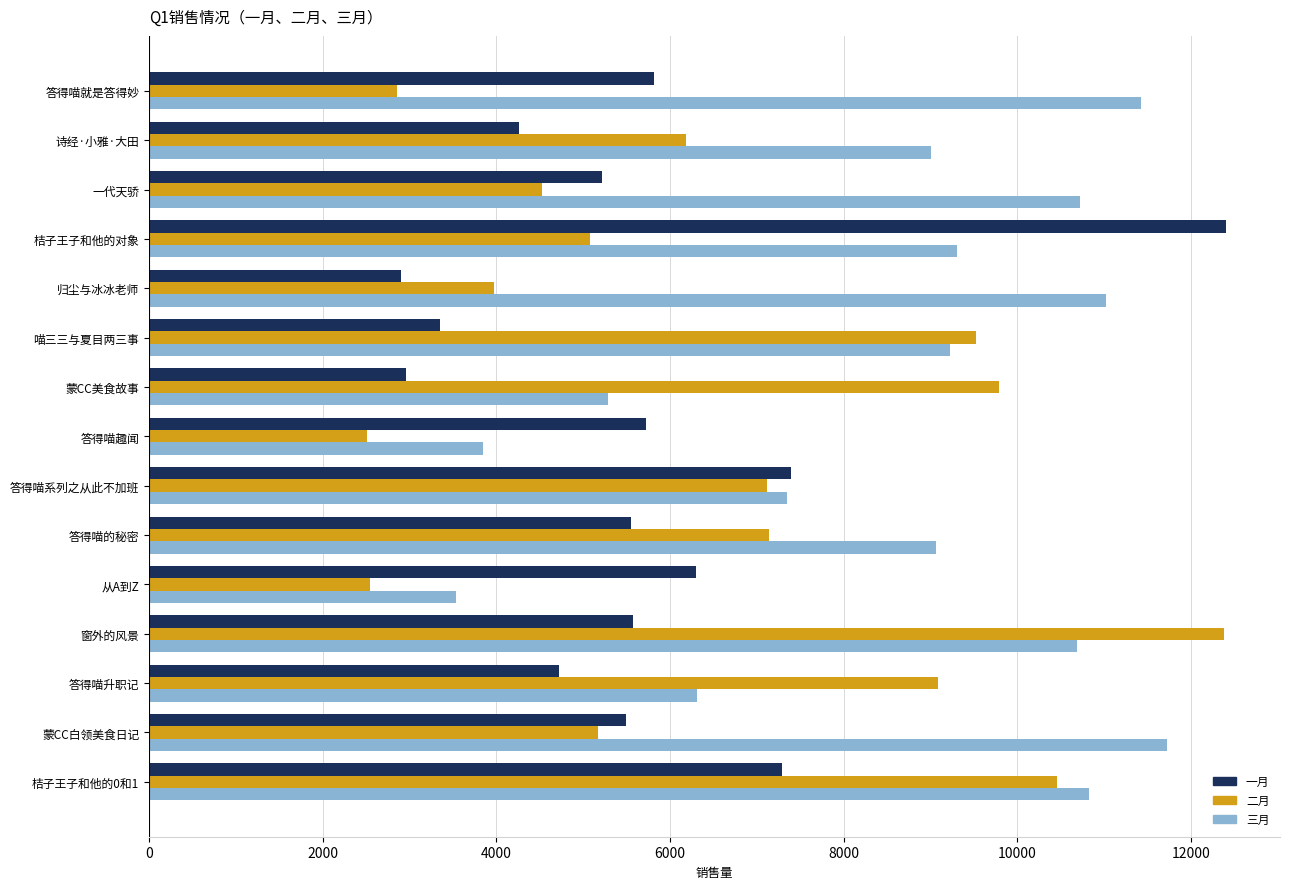

What is the highest value of the 一月 series?

12403.0